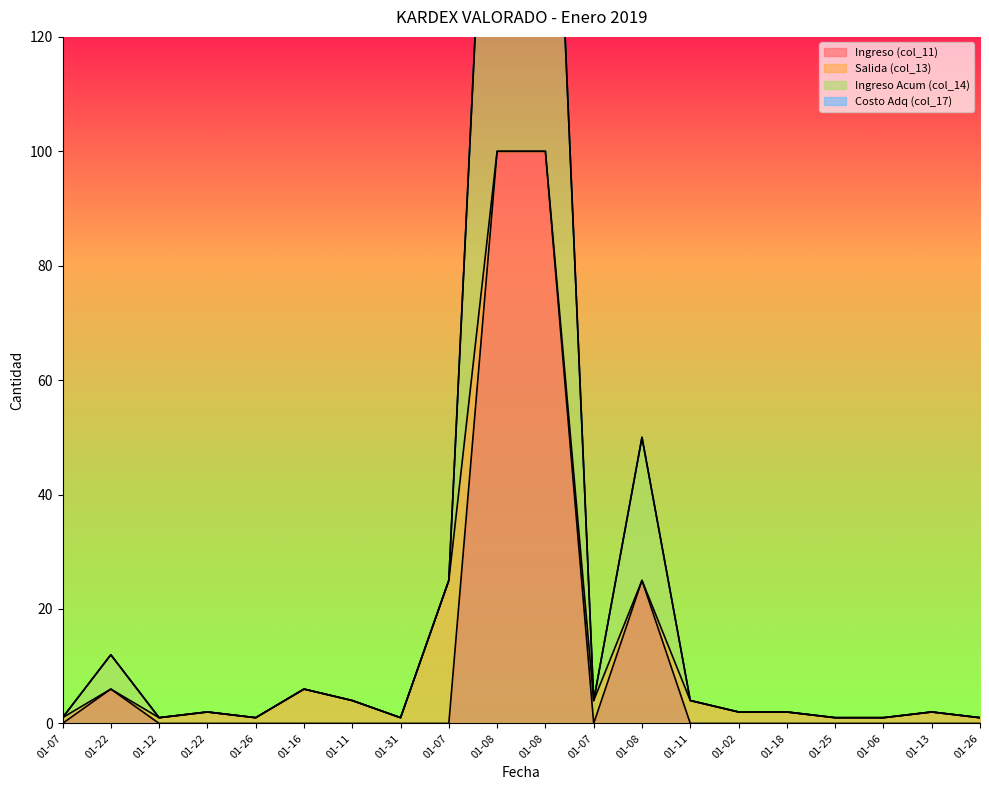

At 01-02, list the series in order from largest to smallest.

Ingreso Acum (col_14), Ingreso (col_11)